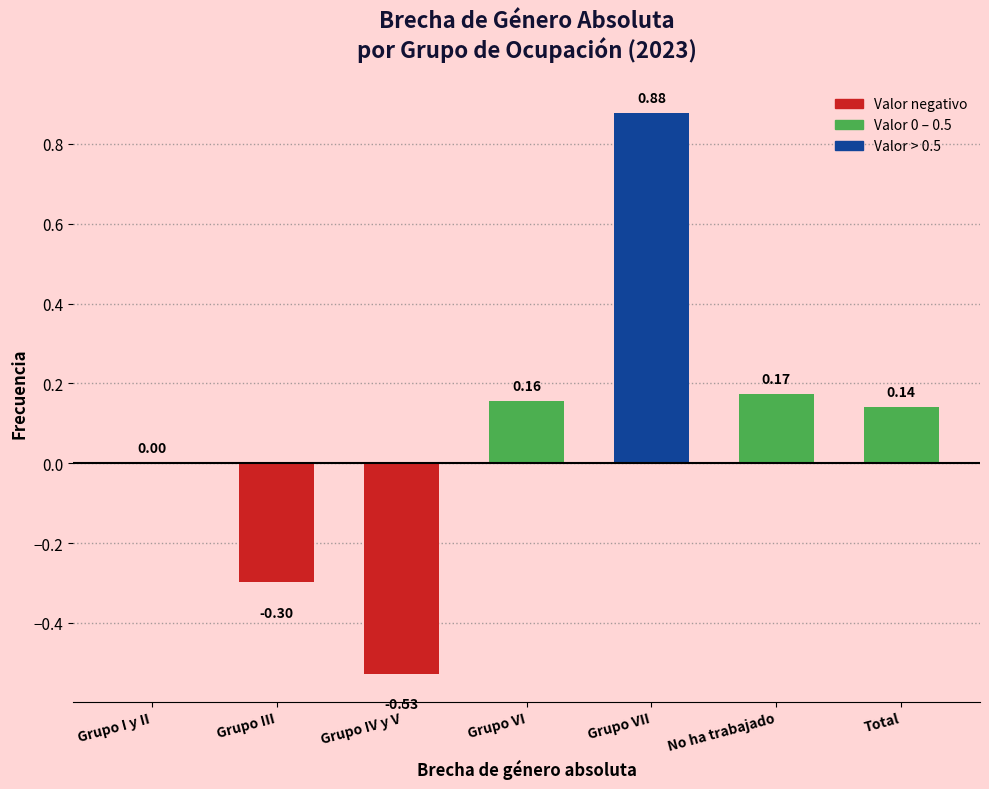

What is the sum of all values?

0.5